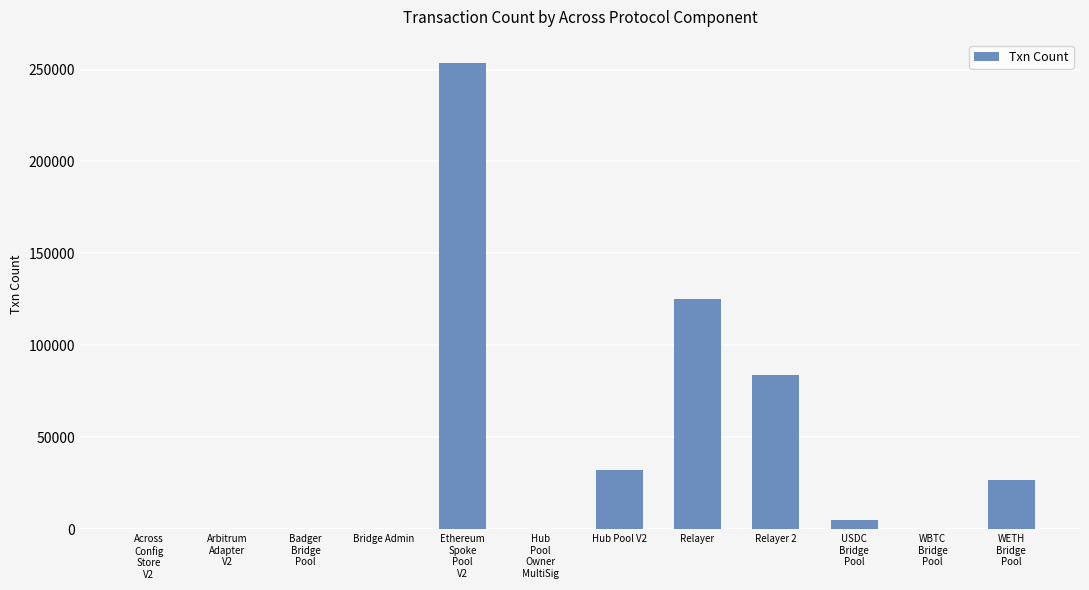

What is the greatest value displayed?

253571